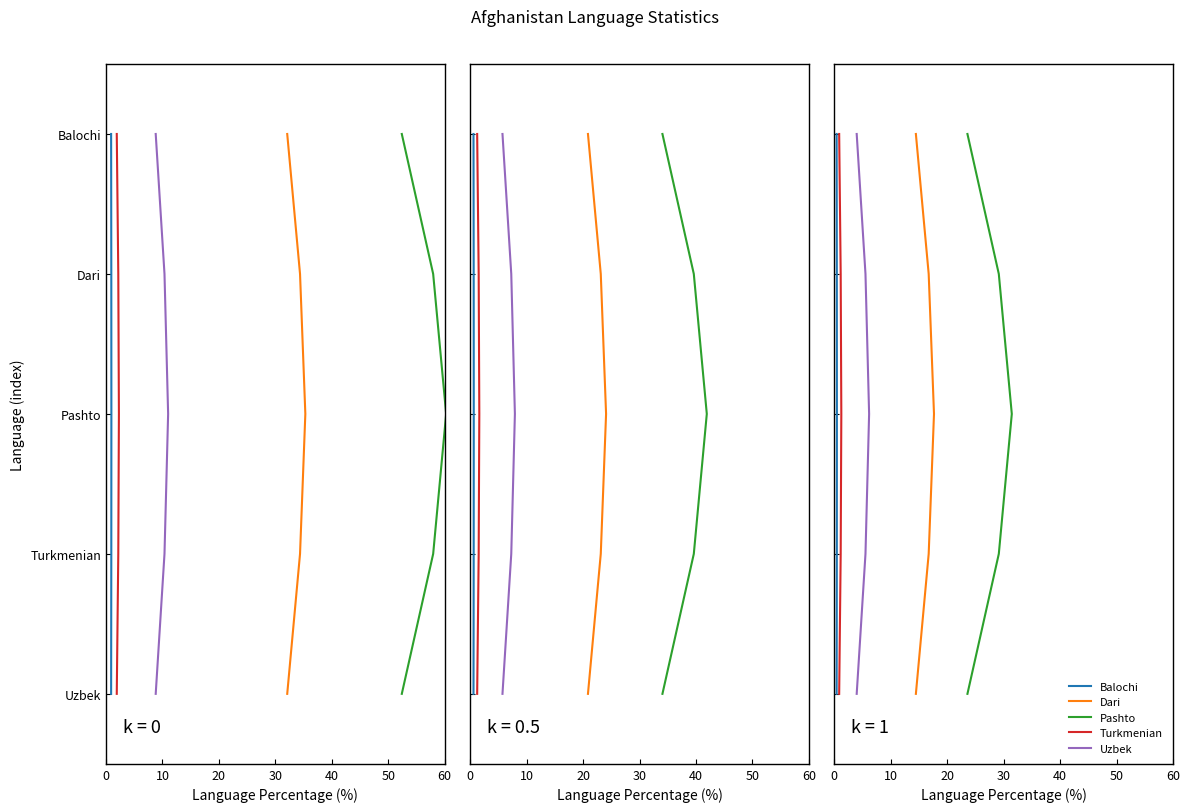

Count the Balochi values in the range 1 to 3.

3